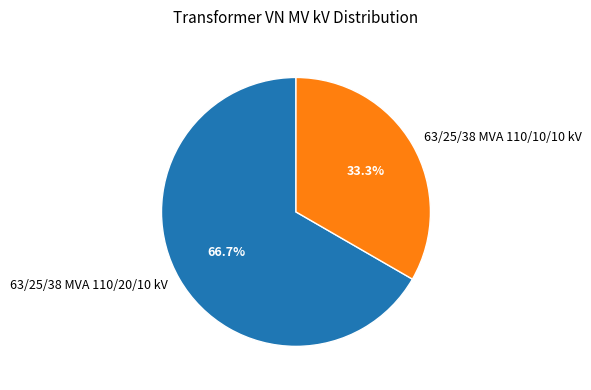

Do 63/25/38 MVA 110/20/10 kV and 63/25/38 MVA 110/10/10 kV together represent more than half of the pie?

Yes